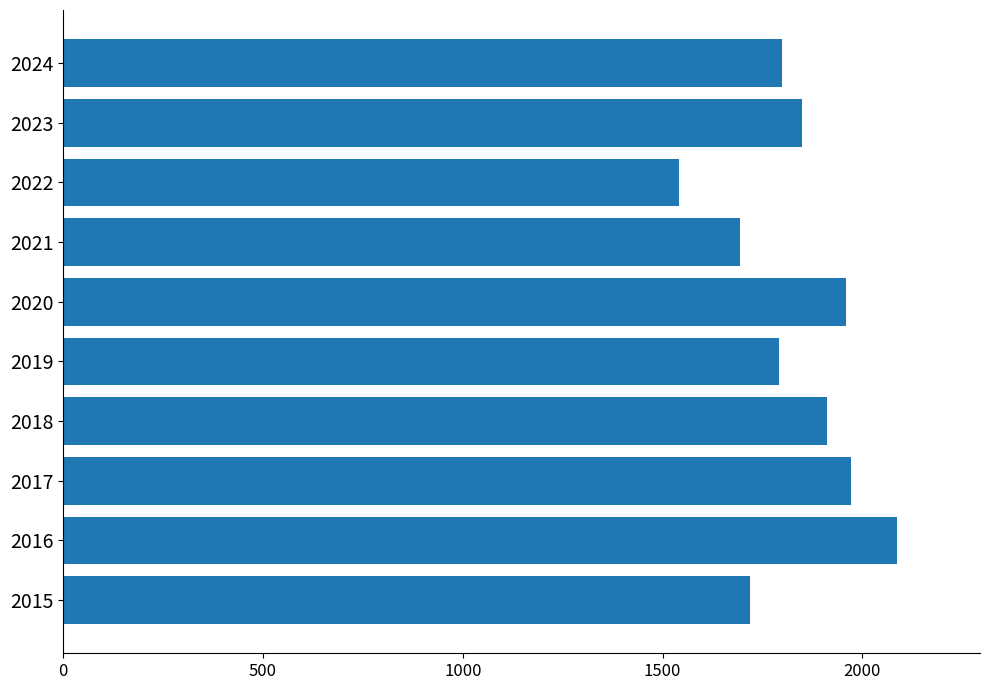

What is the ratio of the value at 2015 to the value at 2024?

1.0